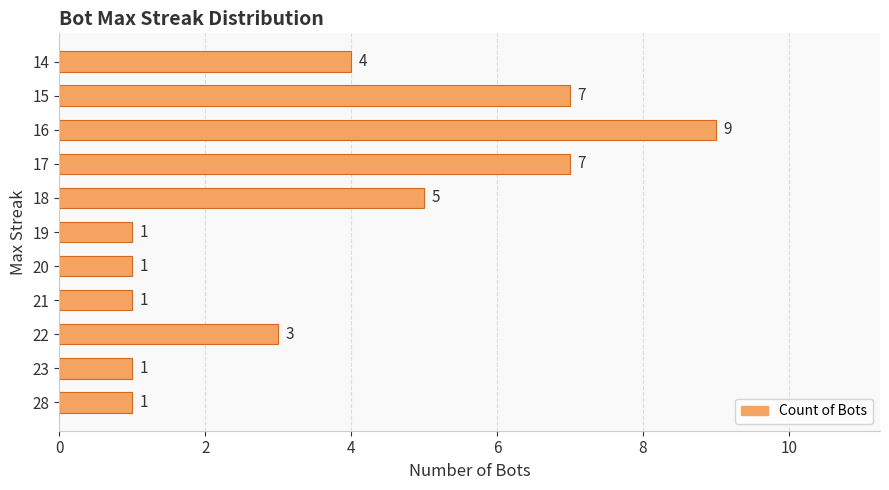

What is the change in value from 17 to 14?

-3